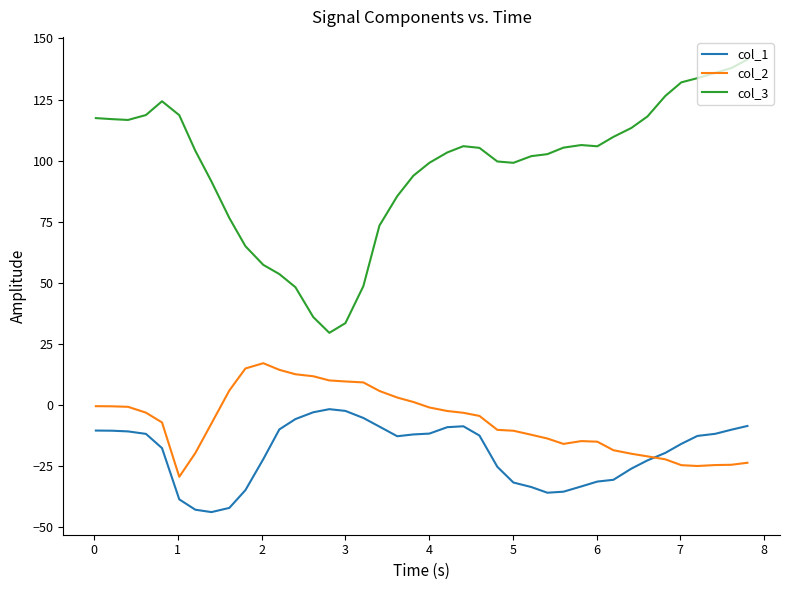

List the series in order of their peak value, lowest first.

col_1, col_2, col_3